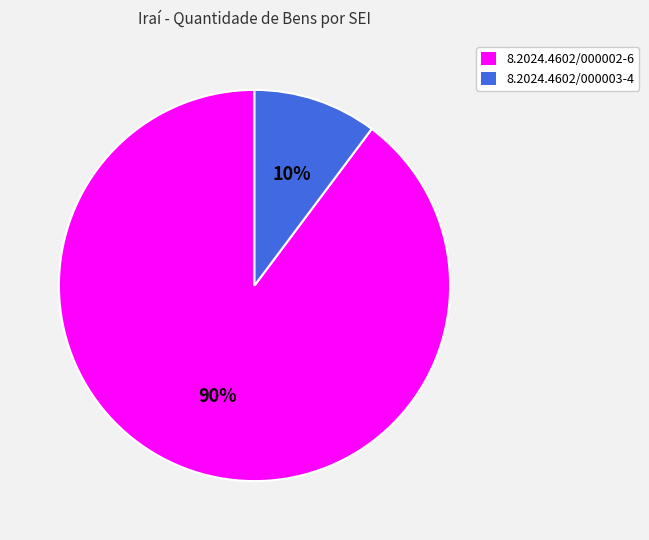

How many slices are in this pie chart?

2